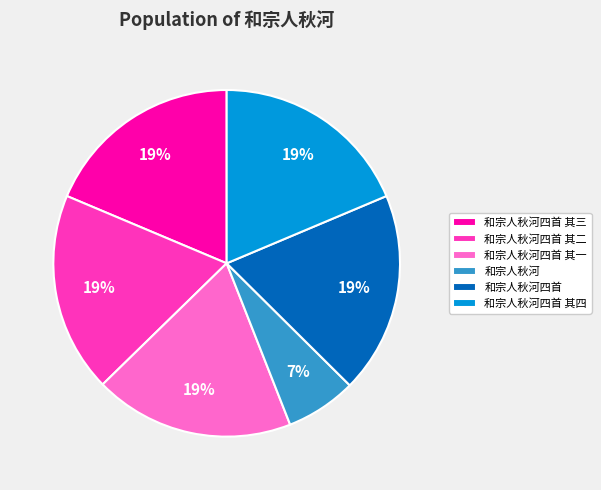

Which has a higher value, 和宗人秋河 or 和宗人秋河四首 其二?

和宗人秋河四首 其二